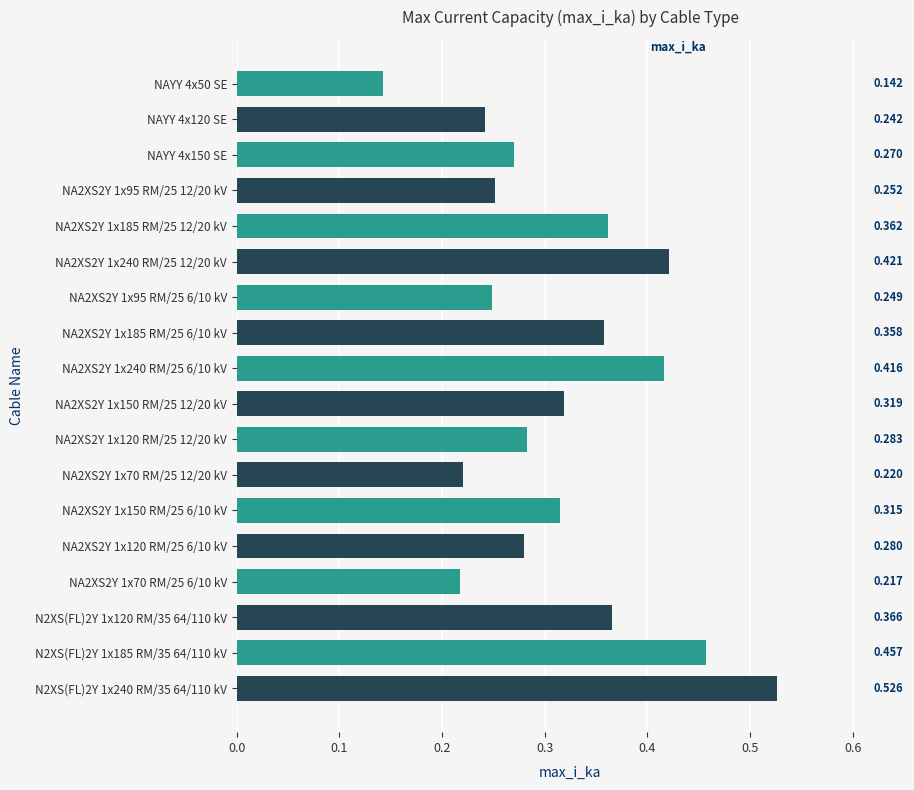

How many data points does each series have?

18